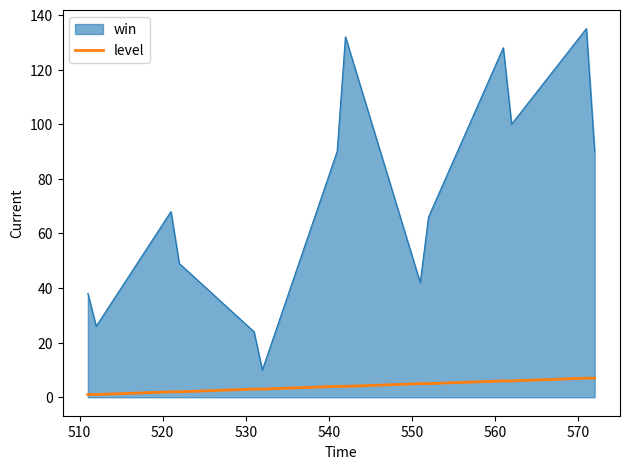

Which series has the widest spread of values?

win